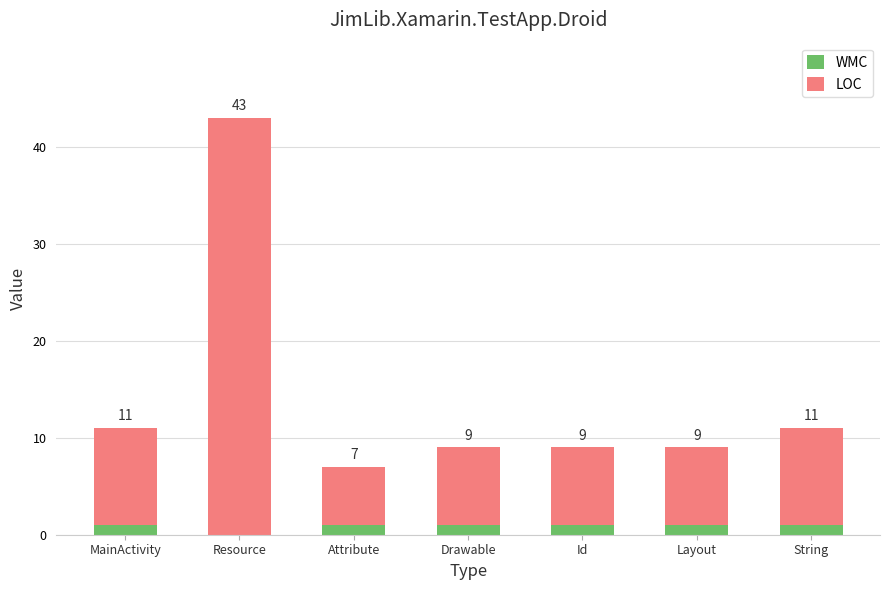

What are all the series names shown in the legend?

WMC, LOC